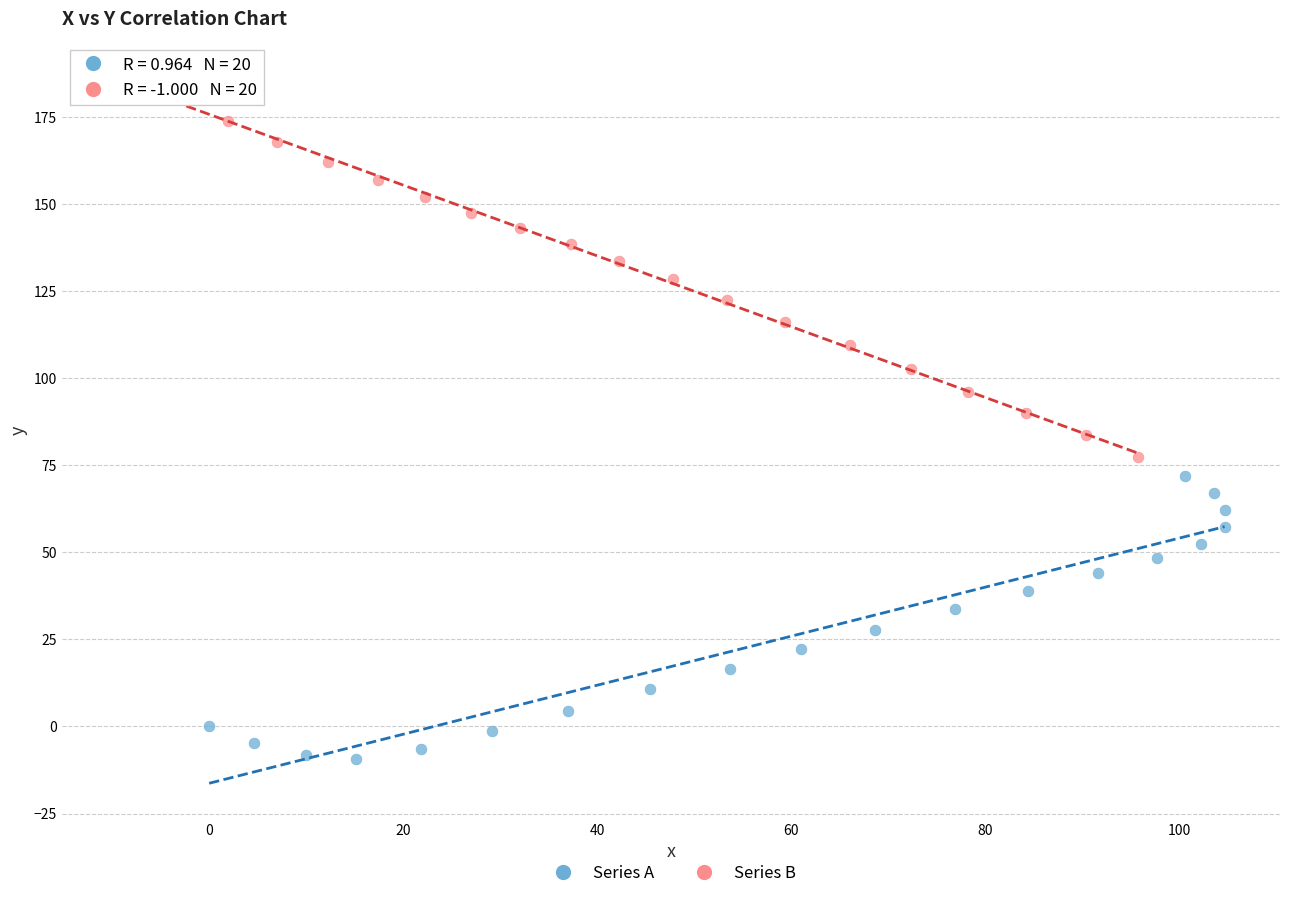

Which series reaches the maximum Y coordinate?

Series B